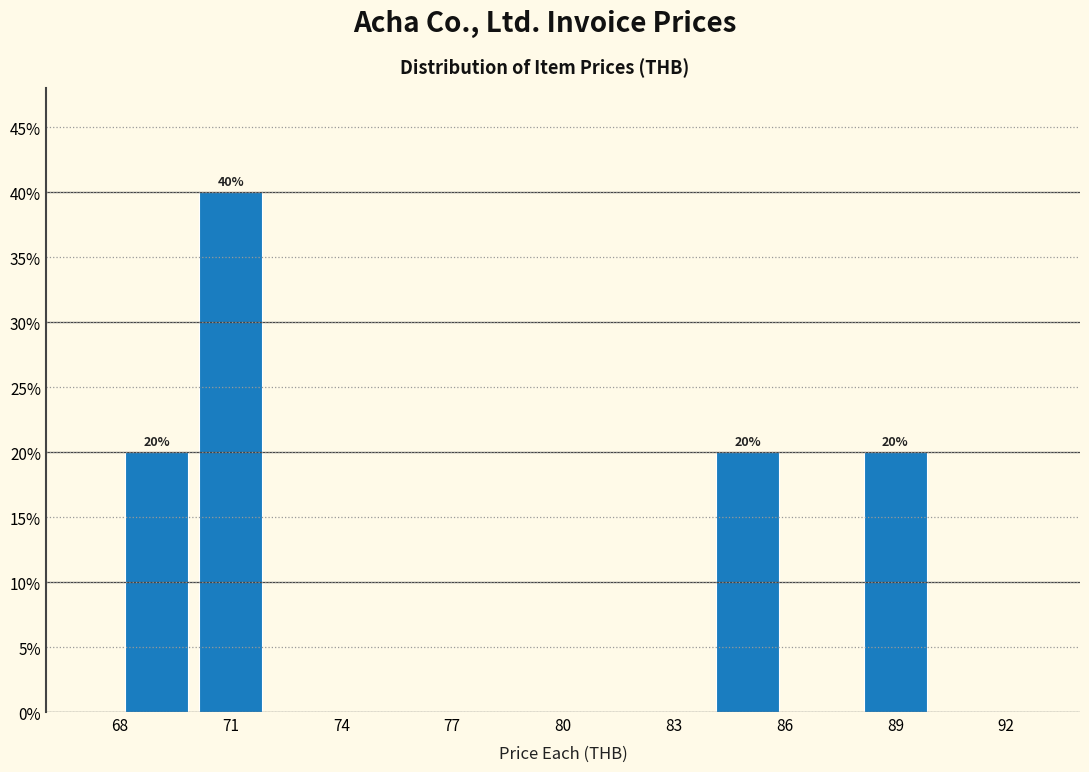

Which range on the x-axis has the tallest bar?

70 to 72